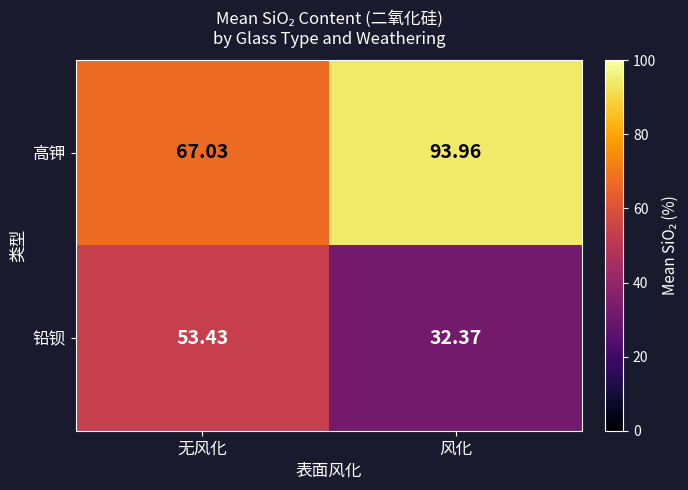

Which category has the highest value across all series?

风化